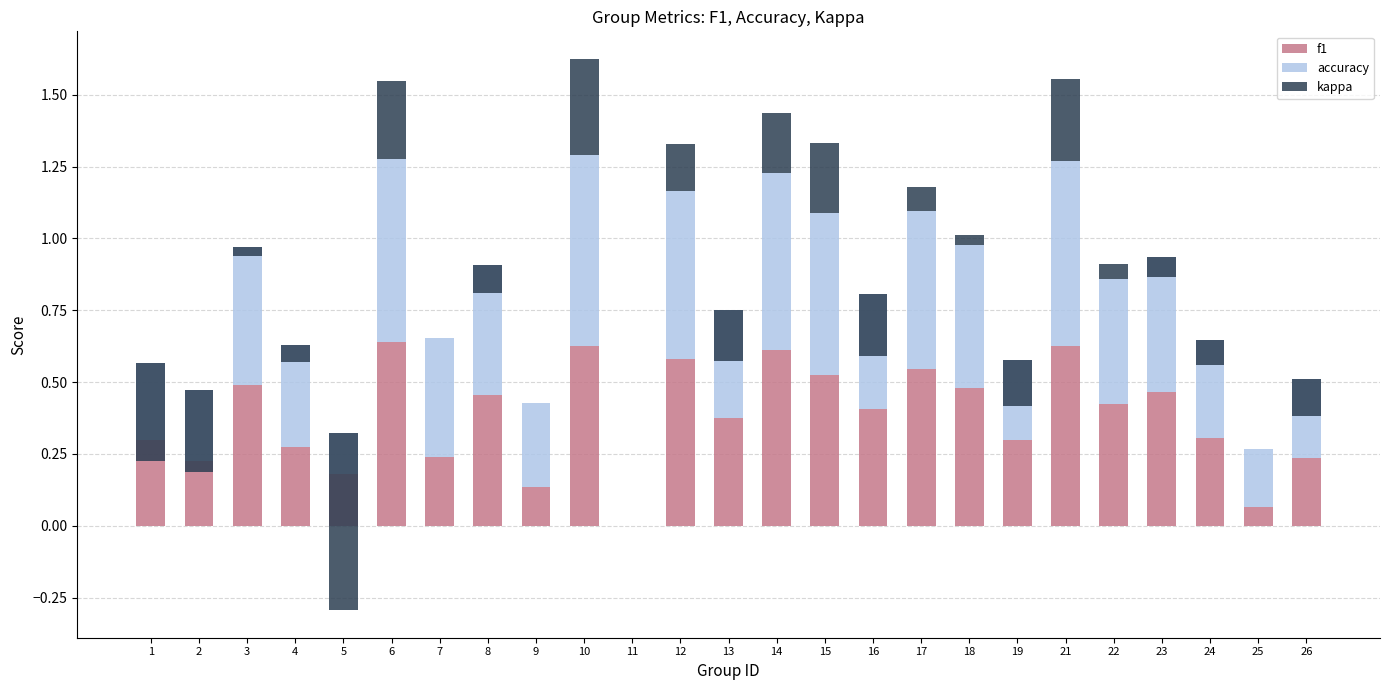

Reading right to left, extract all data points from this chart.

f1: 26=0.2	25=0.1	24=0.3	23=0.5	22=0.4	21=0.6	19=0.3	18=0.5	17=0.5	16=0.4	15=0.5	14=0.6	13=0.4	12=0.6	11=0.0	10=0.6	9=0.1	8=0.5	7=0.2	6=0.6	5=0.2	4=0.3	3=0.5	2=0.2	1=0.3
accuracy: 26=0.3	25=0.2	24=0.3	23=0.5	22=0.4	21=0.6	19=0.3	18=0.5	17=0.6	16=0.4	15=0.6	14=0.6	13=0.4	12=0.6	11=0.0	10=0.7	9=0.3	8=0.5	7=0.4	6=0.6	5=0.1	4=0.4	3=0.5	2=0.3	1=0.3
kappa: 26=-0.1	25=0.0	24=-0.1	23=-0.1	22=0.1	21=0.3	19=-0.2	18=0.0	17=0.1	16=-0.2	15=0.2	14=0.2	13=-0.2	12=0.2	11=0.0	10=0.3	9=0.0	8=-0.1	7=0.0	6=0.3	5=-0.6	4=-0.1	3=-0.0	2=-0.3	1=-0.3